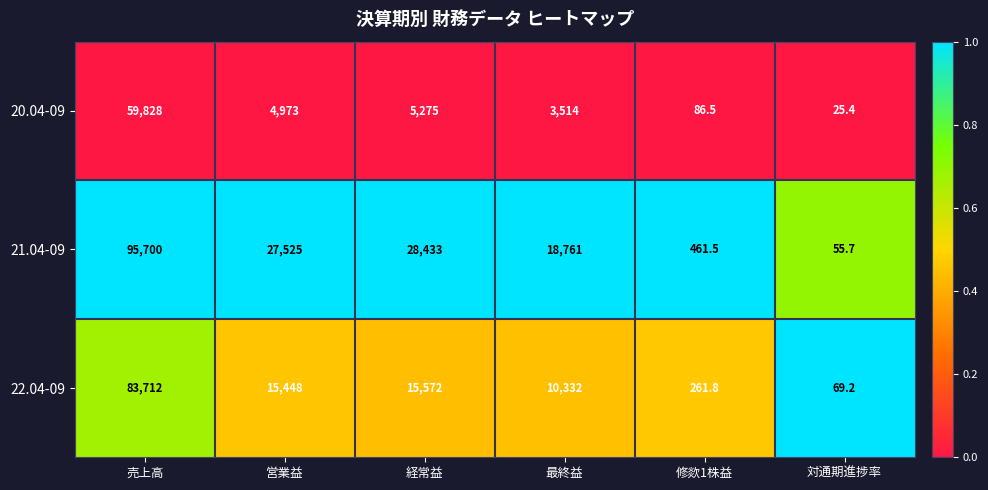

Reading right to left, extract all data points from this chart.

20.04-09: 対通期進捗率=25.4	修欻1株益=86.5	最終益=3514.0	経常益=5275.0	営業益=4973.0	売上高=59828.0
21.04-09: 対通期進捗率=55.7	修欻1株益=461.5	最終益=18761.0	経常益=28433.0	営業益=27525.0	売上高=95700.0
22.04-09: 対通期進捗率=69.2	修欻1株益=261.8	最終益=10332.0	経常益=15572.0	営業益=15448.0	売上高=83712.0